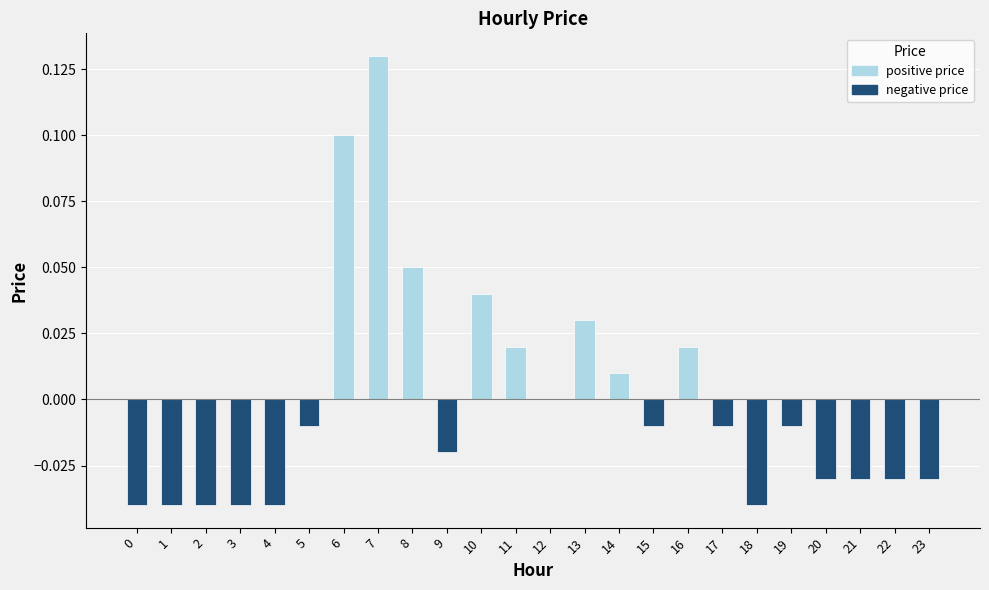

The chart shows a value of -0.0 at 2. True or false?

True